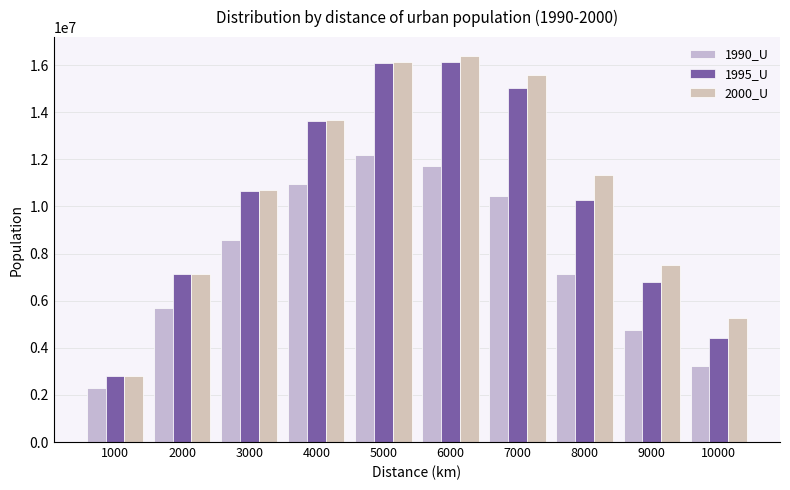

Rank the series at 5000 from highest to lowest value.

2000_U, 1995_U, 1990_U